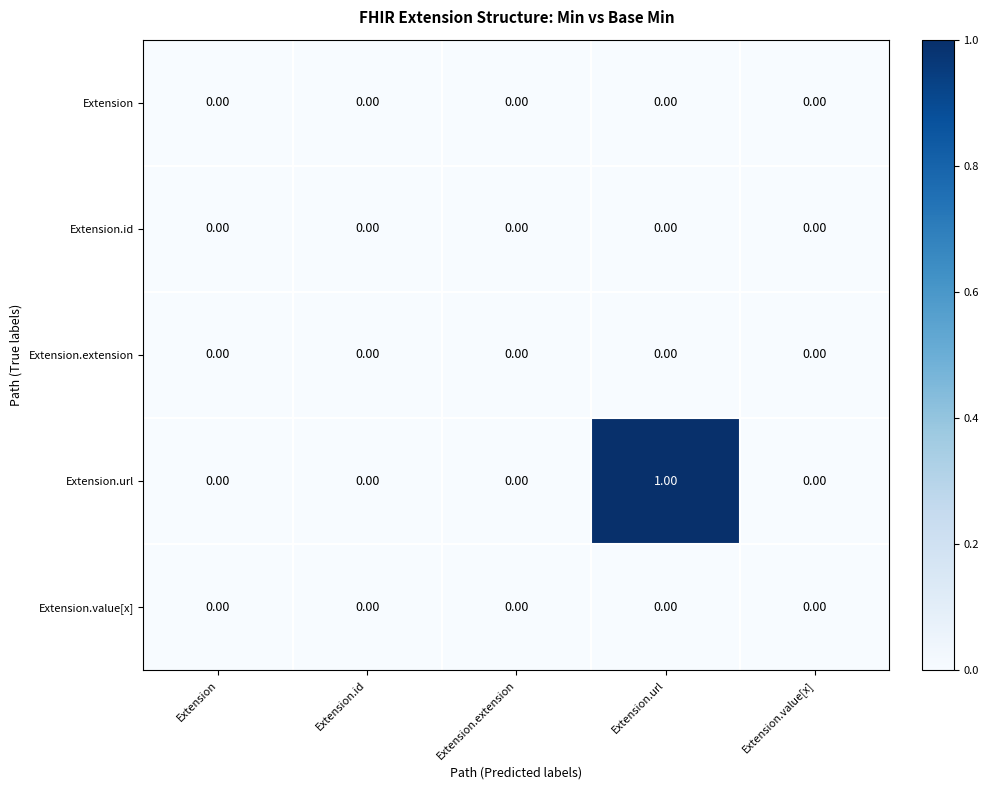

At which category does the chart reach its peak across all series?

Extension.url